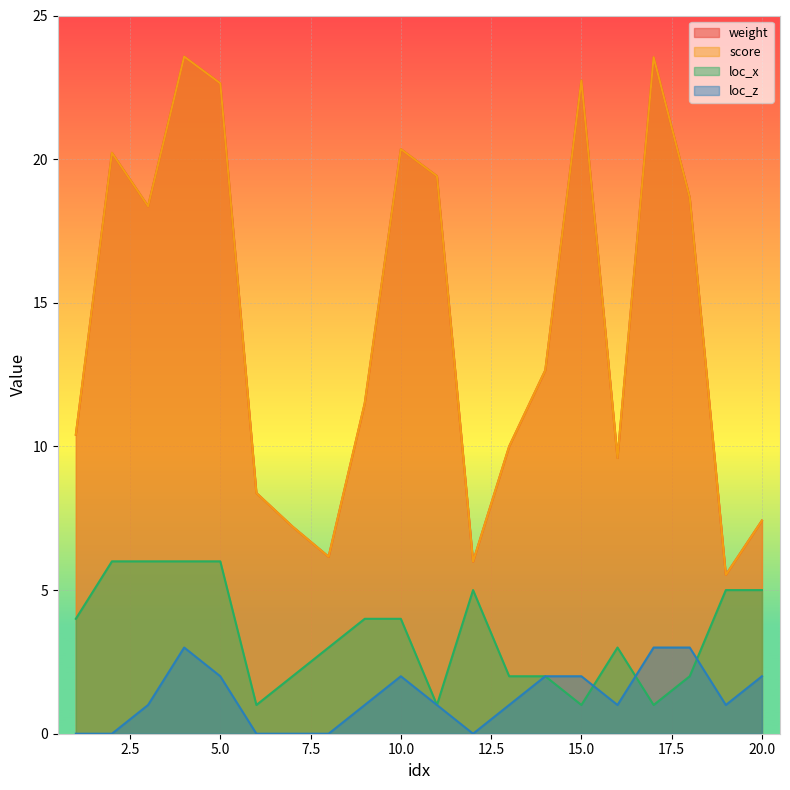

At which label does loc_z reach its peak?

4